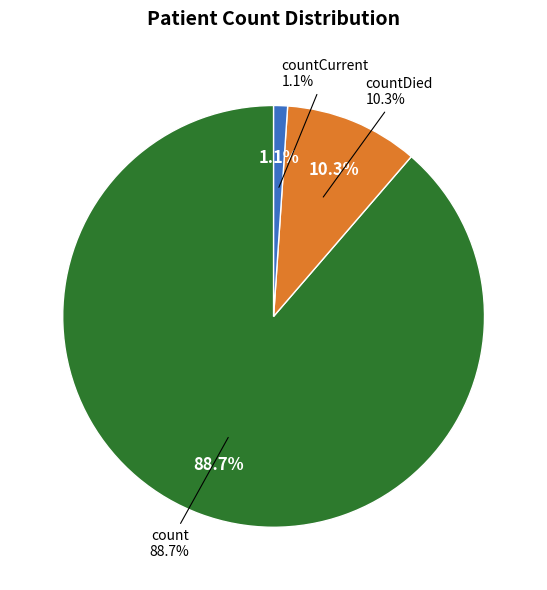

To the nearest percent, what is the average slice percentage?

33%